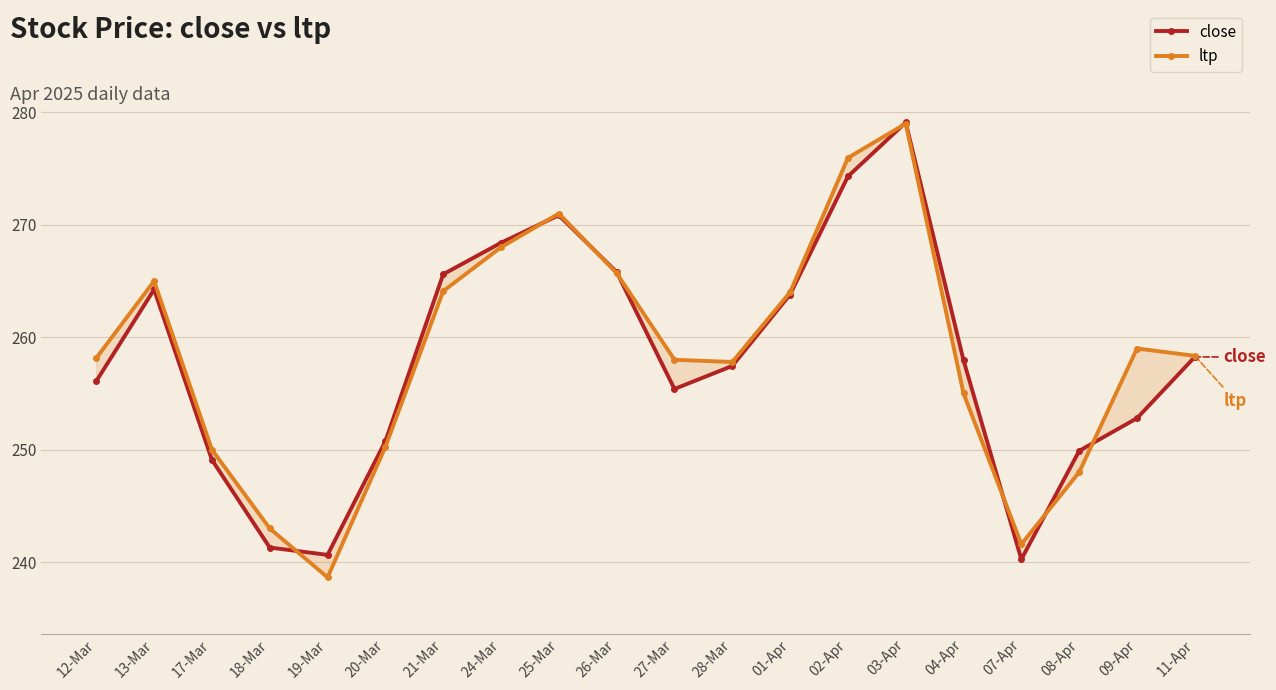

Reading right to left, list all the values displayed in this chart.

close: 11-Apr=258.2	09-Apr=252.8	08-Apr=249.9	07-Apr=240.2	04-Apr=257.9	03-Apr=279.1	02-Apr=274.3	01-Apr=263.8	28-Mar=257.4	27-Mar=255.4	26-Mar=265.8	25-Mar=270.9	24-Mar=268.4	21-Mar=265.6	20-Mar=250.8	19-Mar=240.7	18-Mar=241.3	17-Mar=249.1	13-Mar=264.2	12-Mar=256.1
ltp: 11-Apr=258.4	09-Apr=259.0	08-Apr=248.0	07-Apr=241.6	04-Apr=255.0	03-Apr=279.0	02-Apr=275.9	01-Apr=264.0	28-Mar=257.8	27-Mar=258.0	26-Mar=265.7	25-Mar=271.0	24-Mar=268.0	21-Mar=264.1	20-Mar=250.2	19-Mar=238.7	18-Mar=243.0	17-Mar=250.0	13-Mar=265.0	12-Mar=258.1